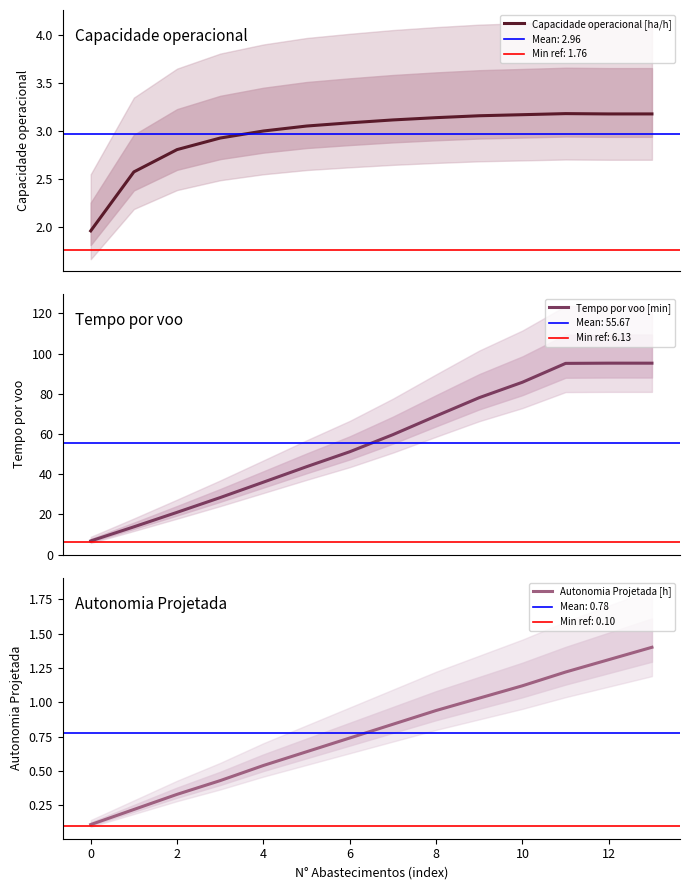

What are all the series names shown in the legend?

Capacidade operacional [ha/h], Tempo por voo [min], Autonomia Projetada [h]